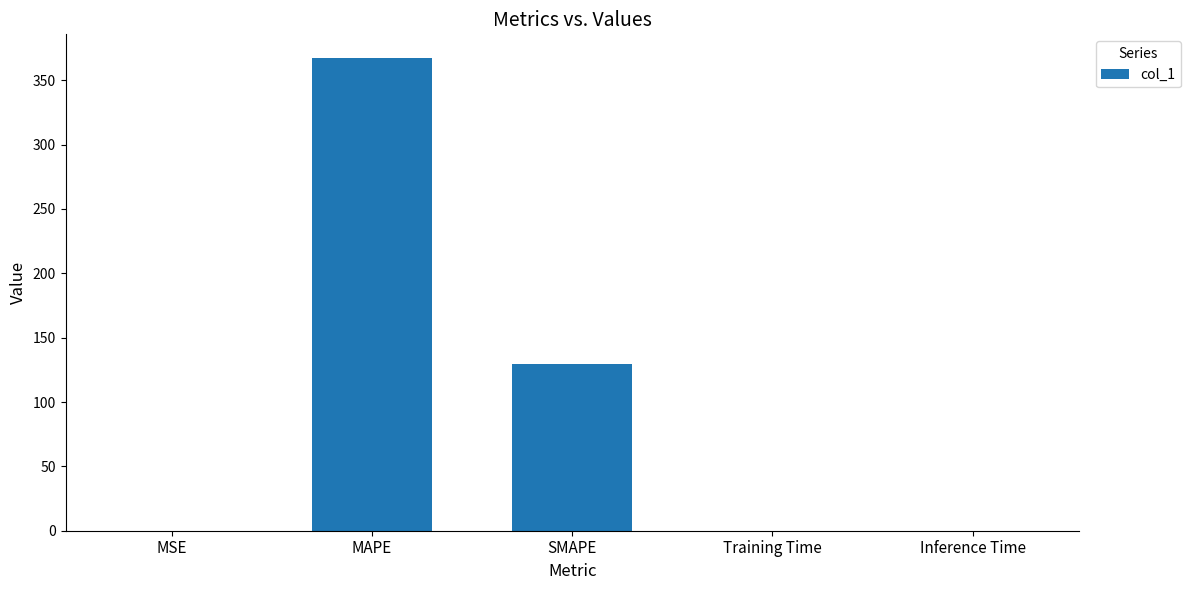

What value does the data have at MAPE?

367.3